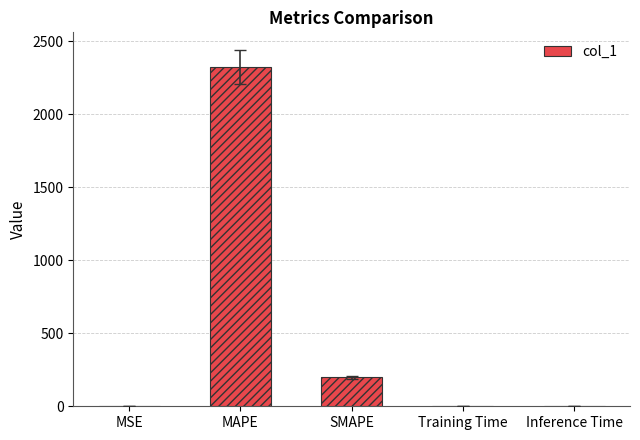

What position from the right is SMAPE?

3